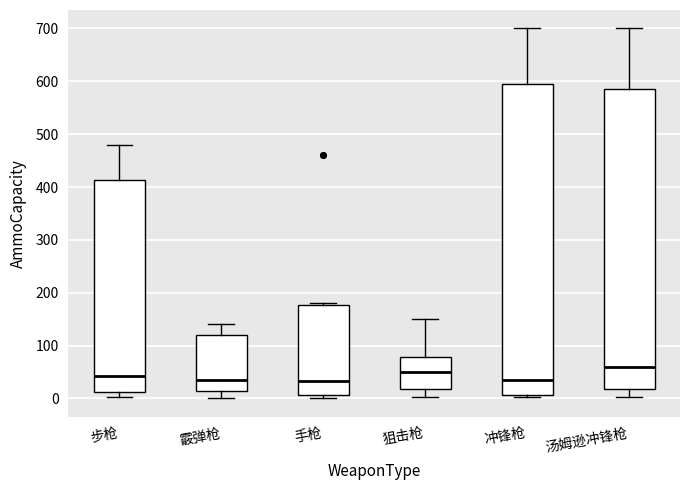

Where is the upper edge of the box for 步枪 on the y-axis? The values are not printed on the chart, so give them approximately, as read against the axis.

410